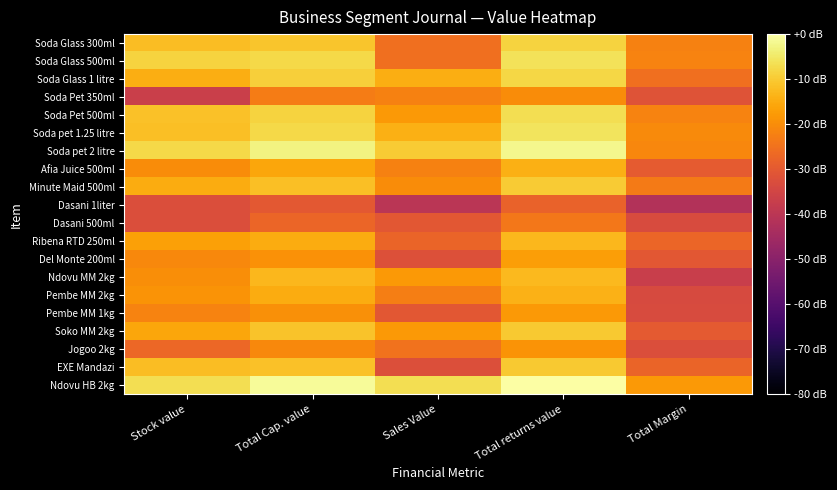

Is it true that Soda Pet 350ml equals -8.6 at Total Cap. value?

False